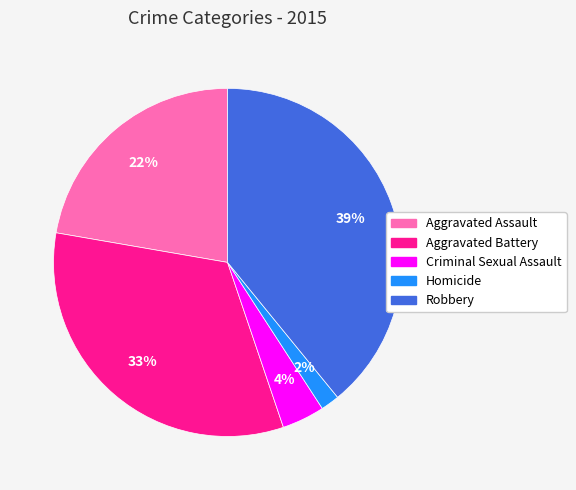

Which has a higher value, Robbery or Aggravated Battery?

Robbery